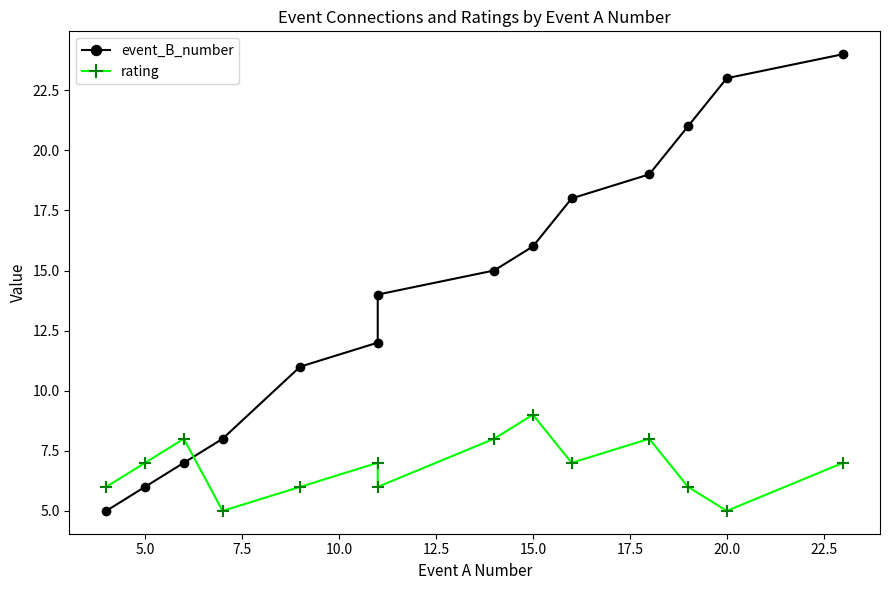

Which series ends up on top after the final intersection of rating and event_B_number?

event_B_number